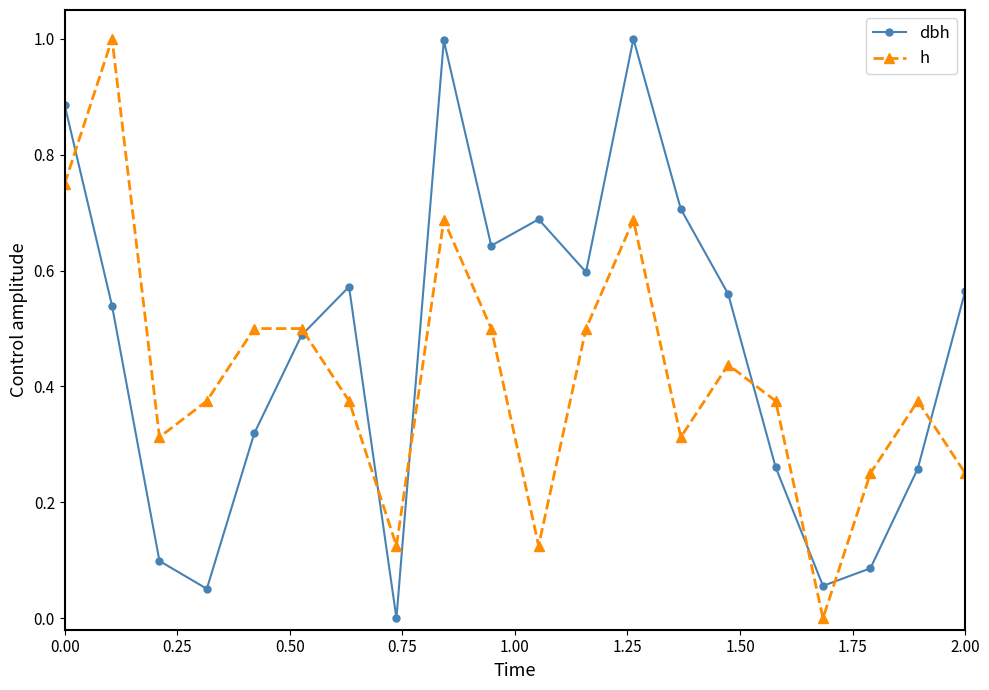

Rank the series by their average value, from lowest to highest.

h, dbh